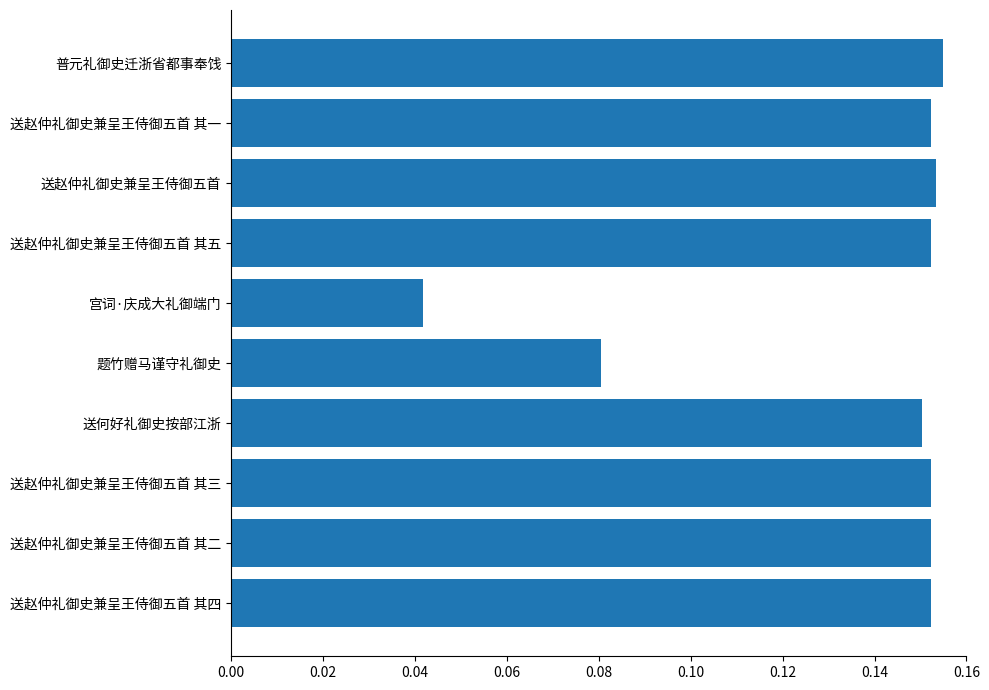

At which category does the chart reach its minimum across all series?

宫词·庆成大礼御端门